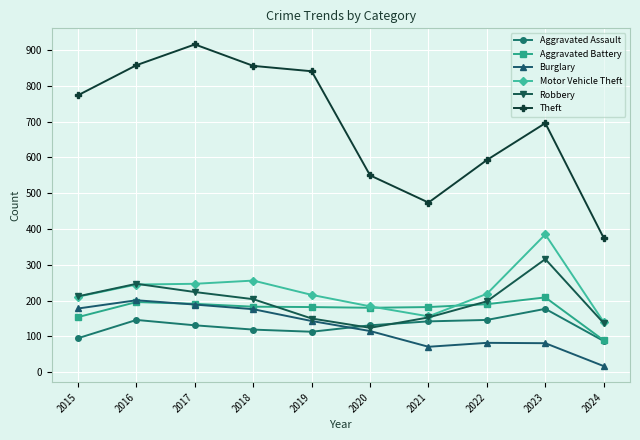

True or false: Aggravated Battery has a value of 289 at 2023.

False